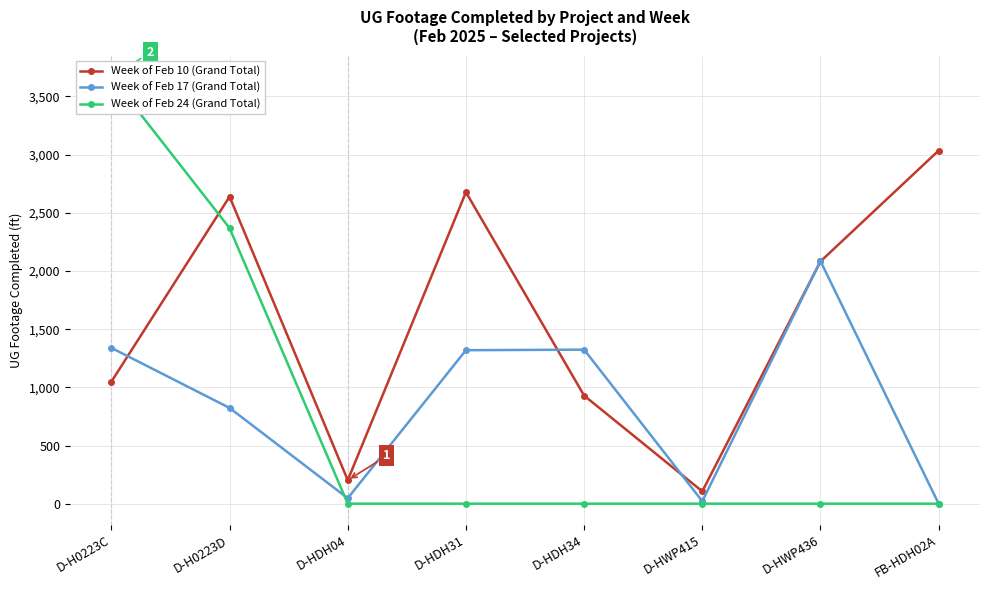

After their last crossing, which series has the higher values: Week of Feb 24 (Grand Total) or Week of Feb 17 (Grand Total)?

Week of Feb 17 (Grand Total)